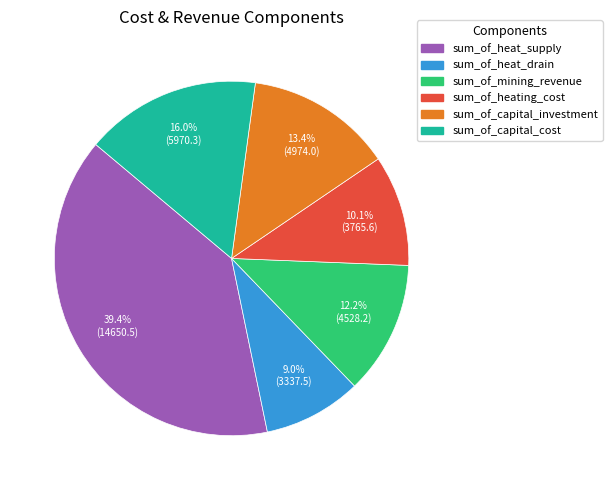

The sum_of_heat_drain slice represents 1% of the pie. True or false?

False